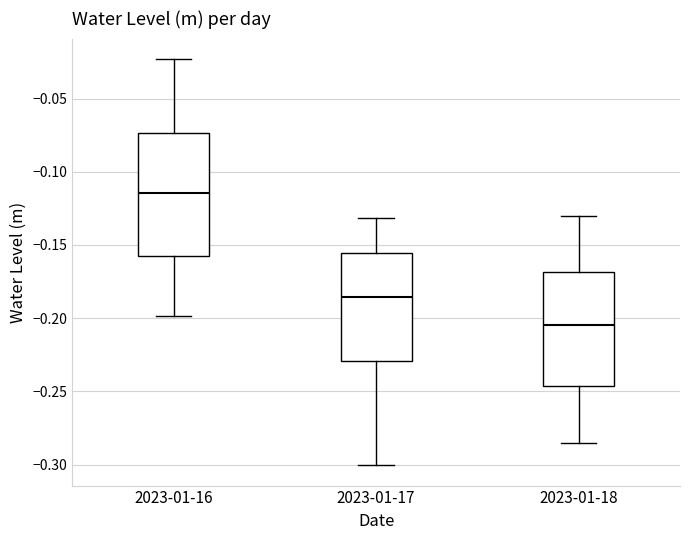

Reading left to right, read every box against the y-axis: the position of its median line, the range the box covers, and the ends of its whiskers. The values are not printed on the chart, so give them approximately, as read against the axis.

2023-01-16: median -0.115, box -0.155 to -0.075, whiskers -0.200 to -0.025
2023-01-17: median -0.185, box -0.230 to -0.155, whiskers -0.300 to -0.130
2023-01-18: median -0.205, box -0.245 to -0.170, whiskers -0.285 to -0.130